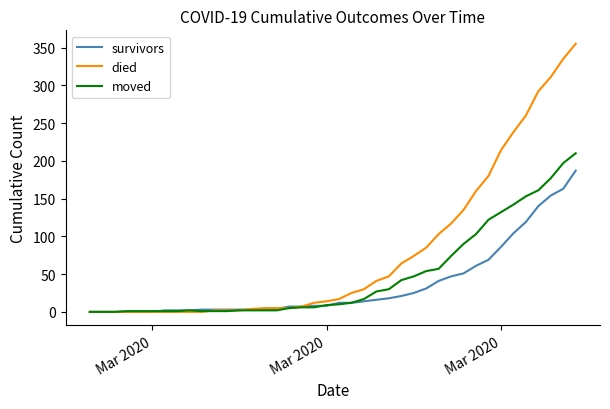

What is the maximum value for survivors?

187